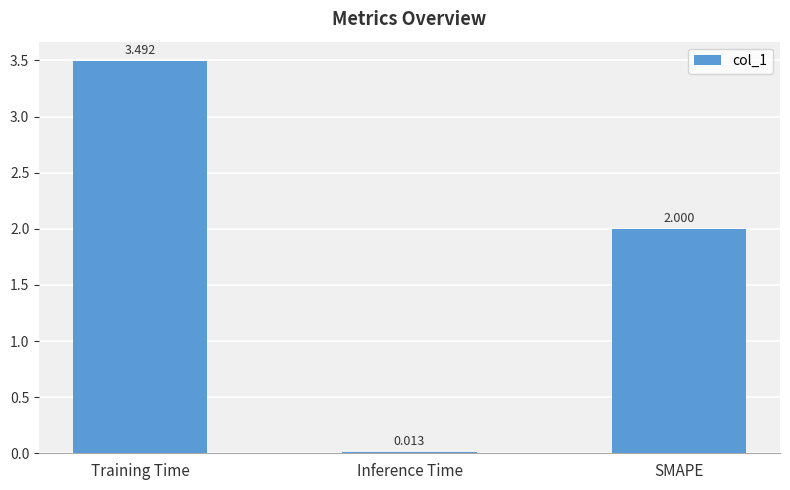

Rank the categories by value from highest to lowest.

Training Time, SMAPE, Inference Time